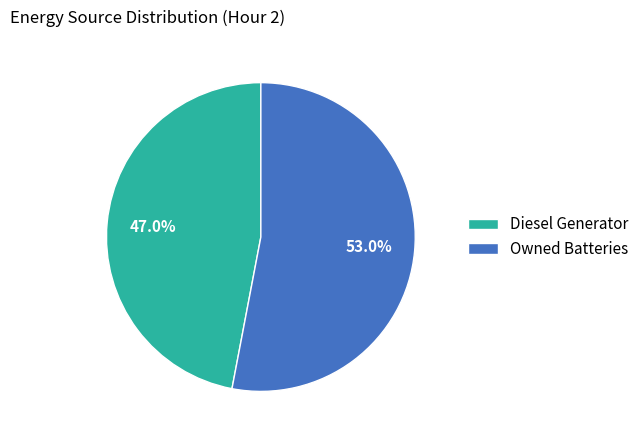

The Owned Batteries slice represents 62% of the pie. True or false?

False